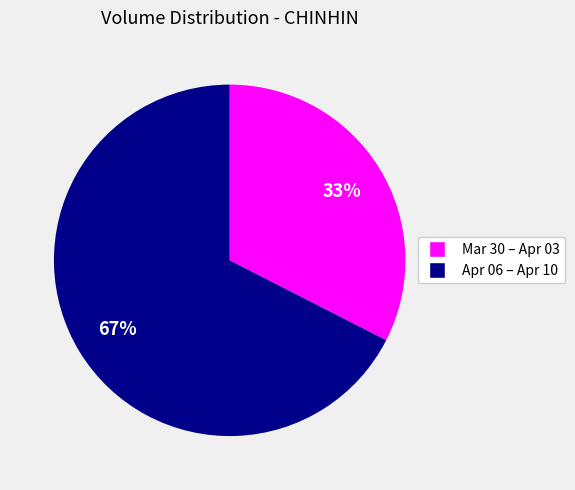

To the nearest percent, what is the average slice percentage?

50%